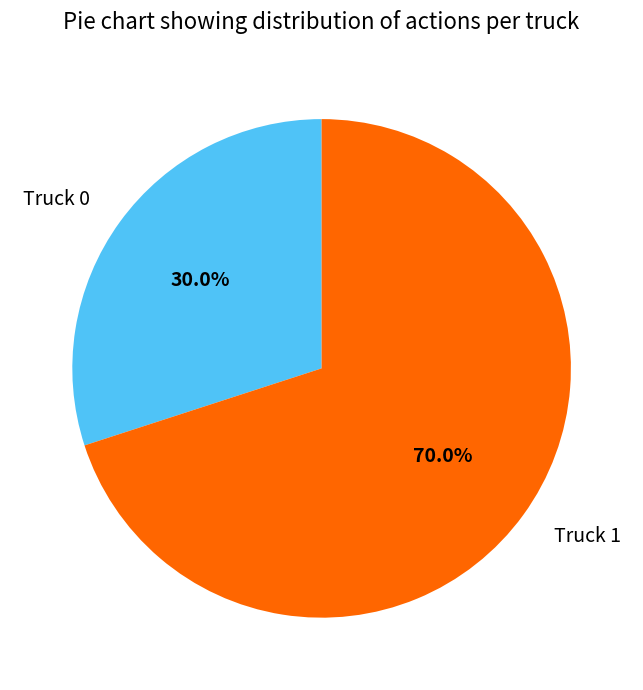

Rank the categories by value from highest to lowest.

Truck 1, Truck 0